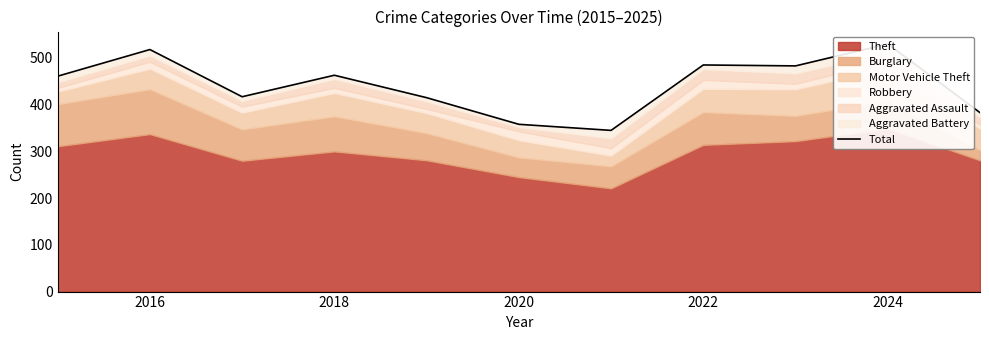

What is the label of the 10th point from the right?

2016